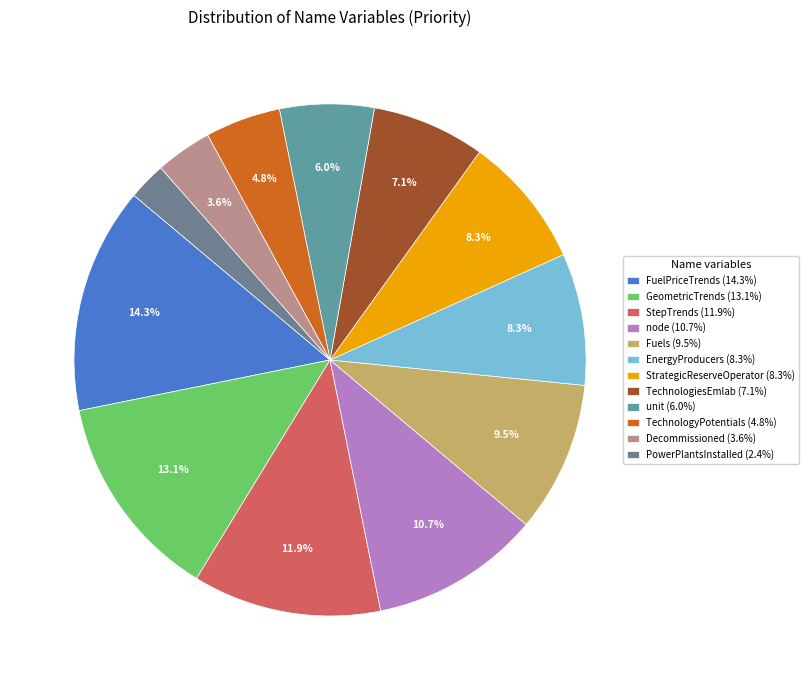

How many slices are in this pie chart?

12